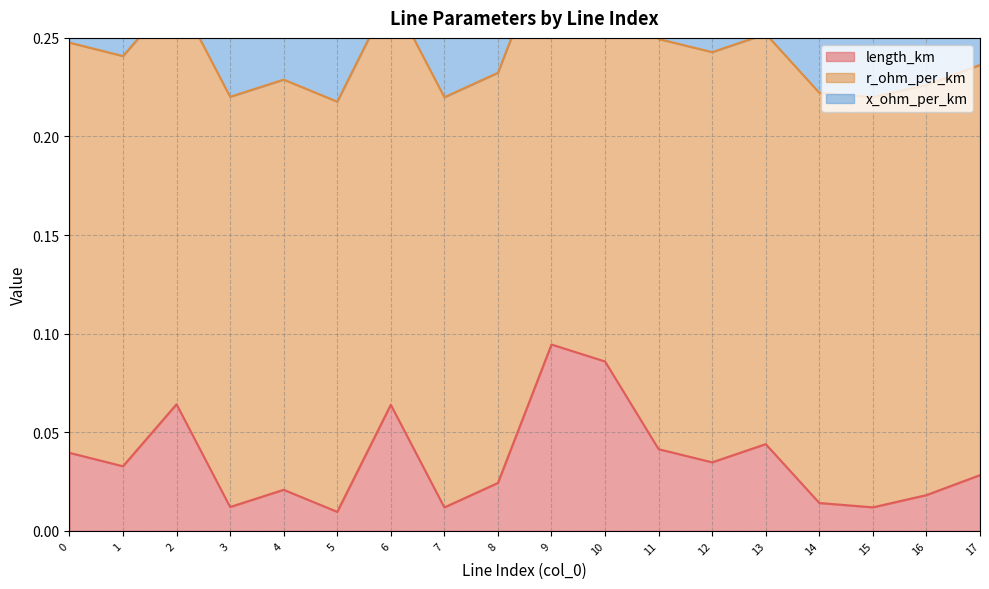

What is the sum of all length_km values?

0.7